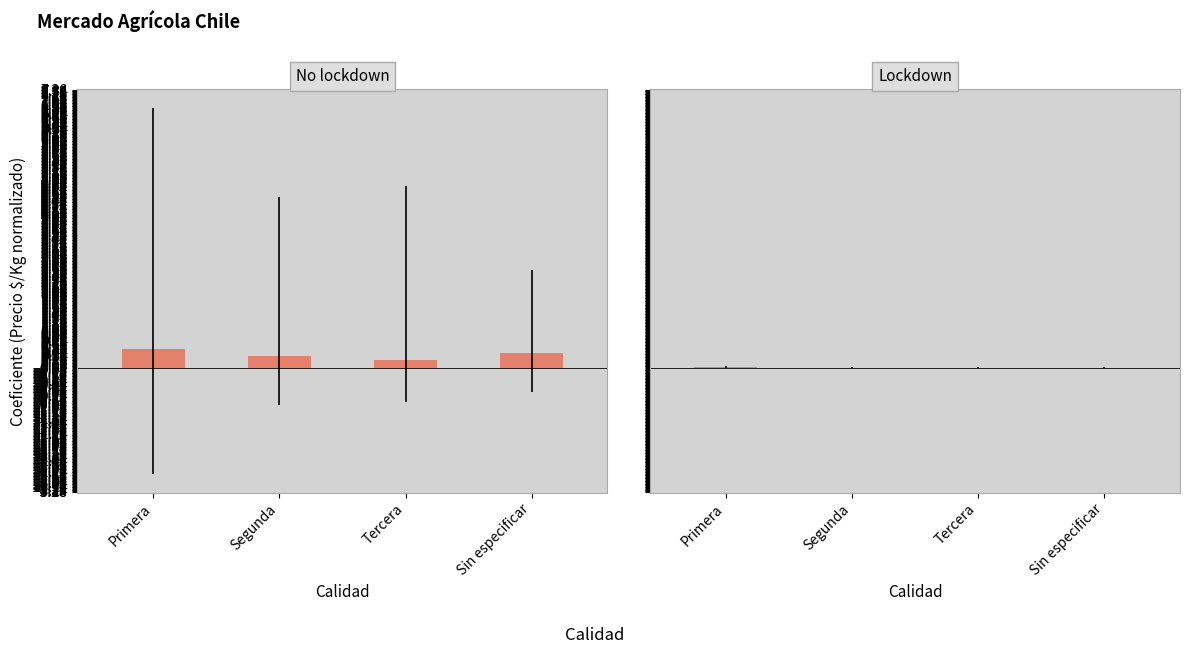

How many groups of bars are there?

4